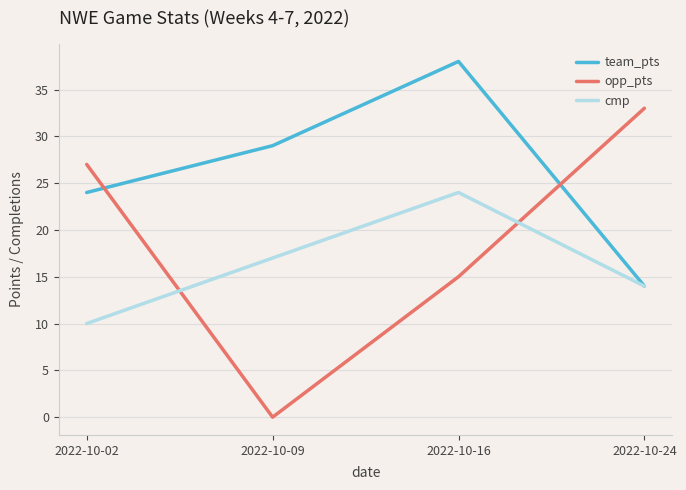

Between 2022-10-09 and 2022-10-16, which series saw the biggest shift?

opp_pts